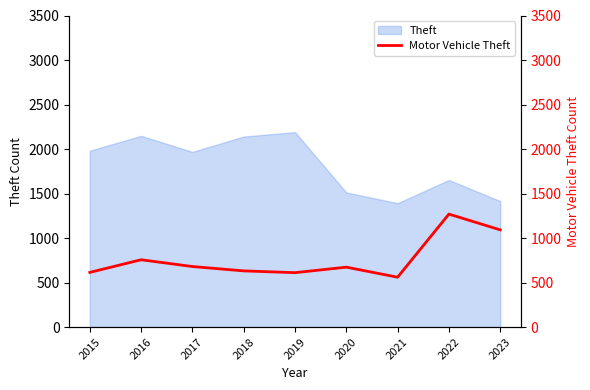

The value at 2015 is 865. True or false?

False